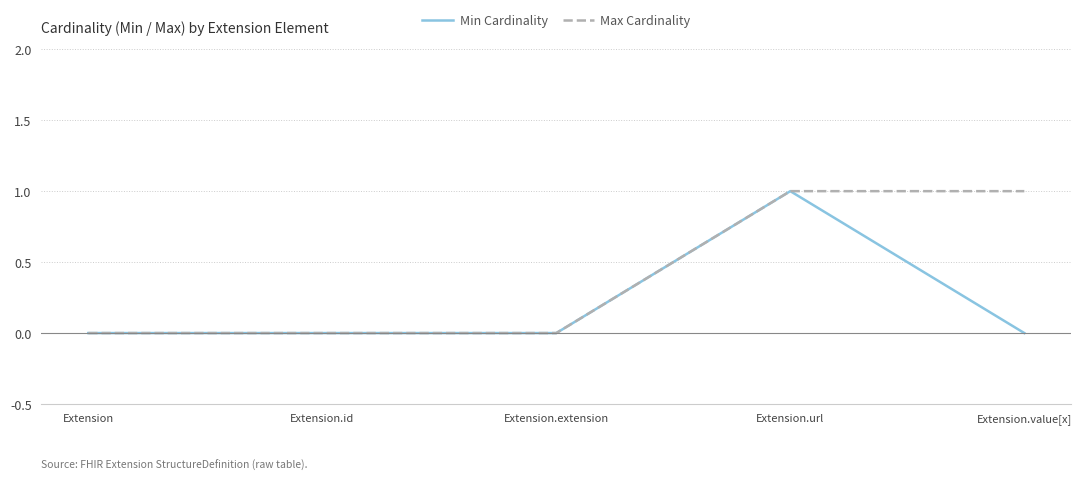

What is the total value across all series at Extension.url?

2